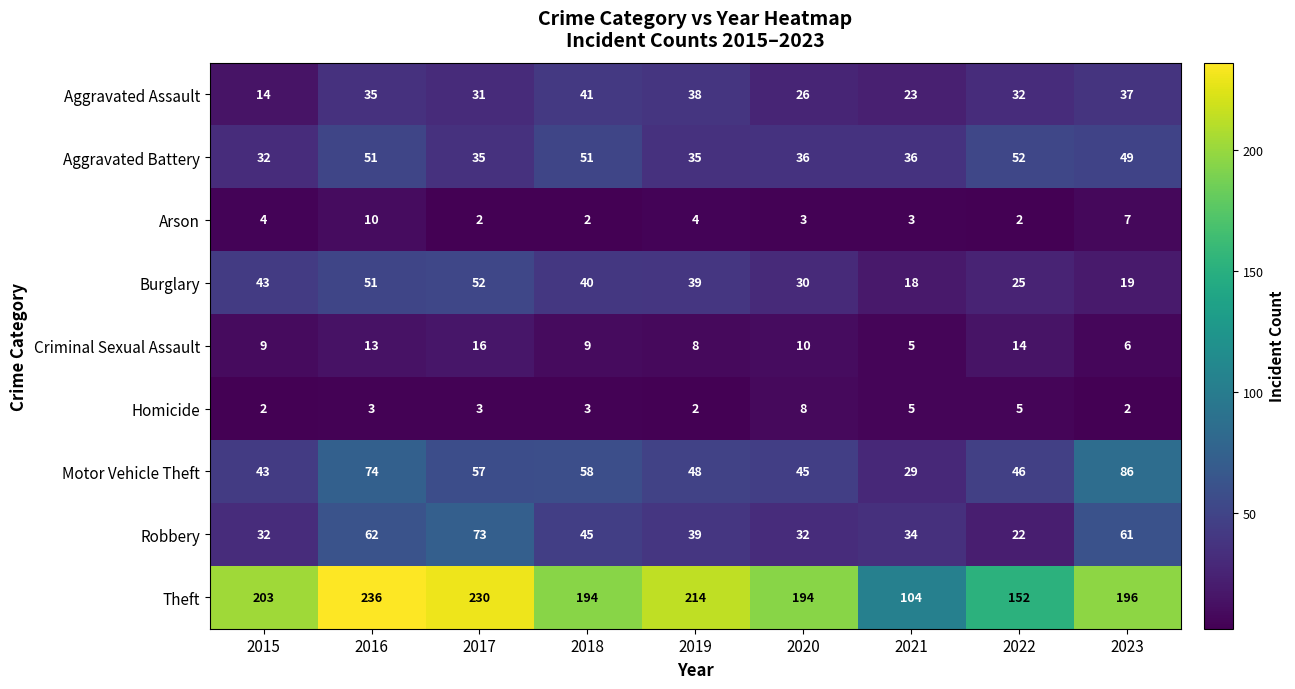

Where does the Motor Vehicle Theft series first go above 48?

2016